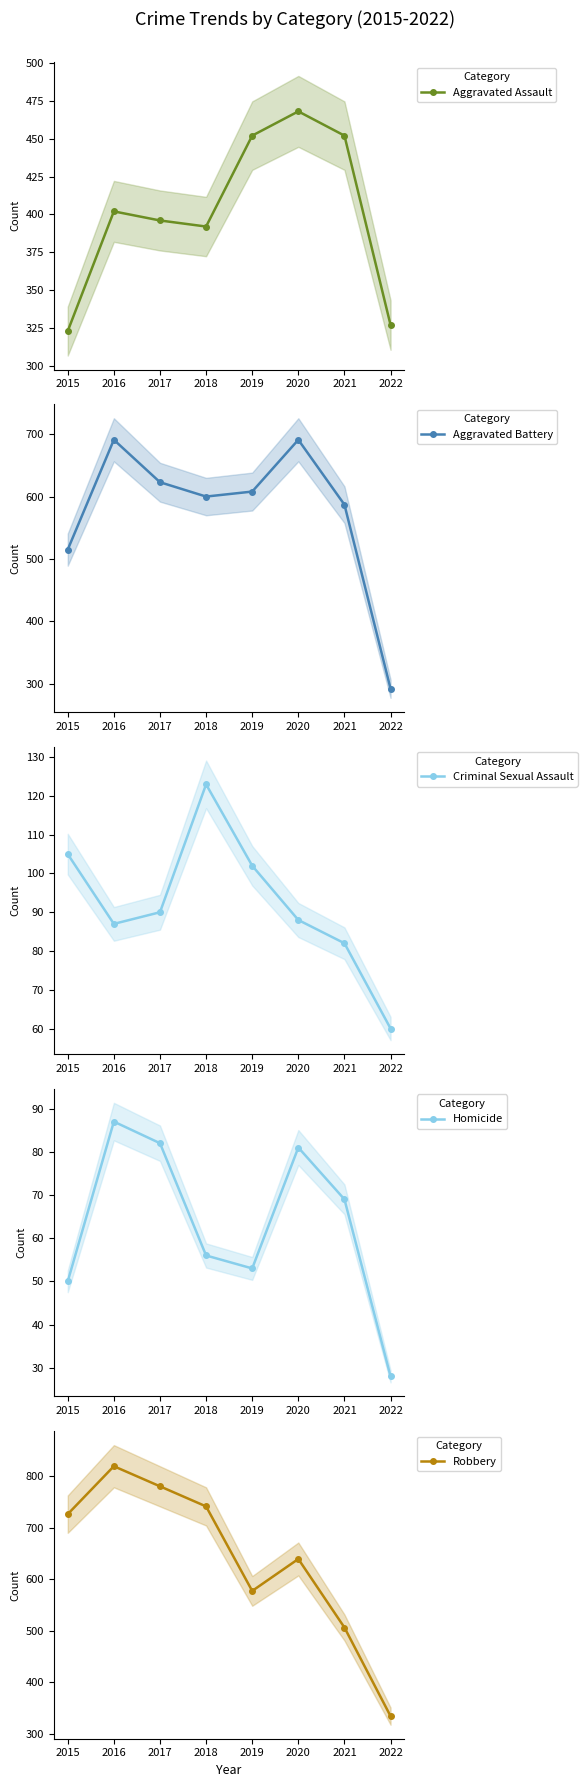

What is the spread (max minus min) of values at 2019?

555